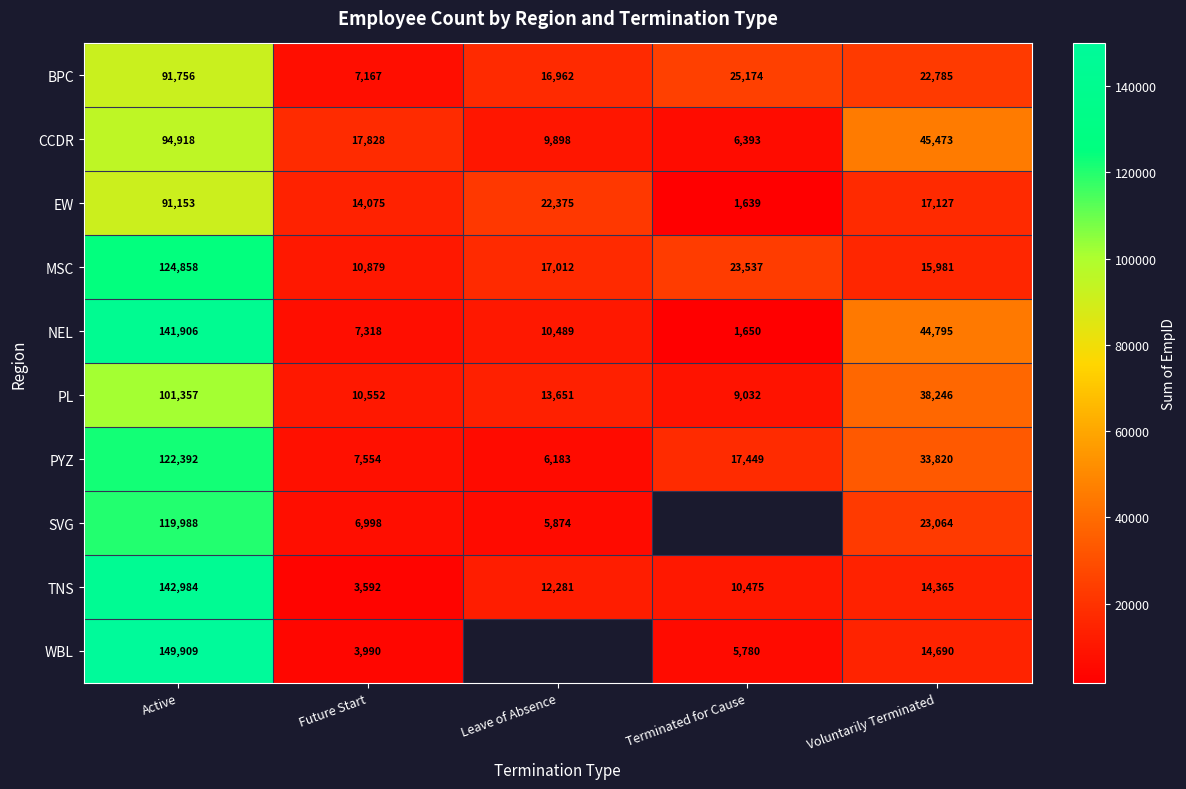

Is it true that NEL equals 633.8 at Terminated for Cause?

False